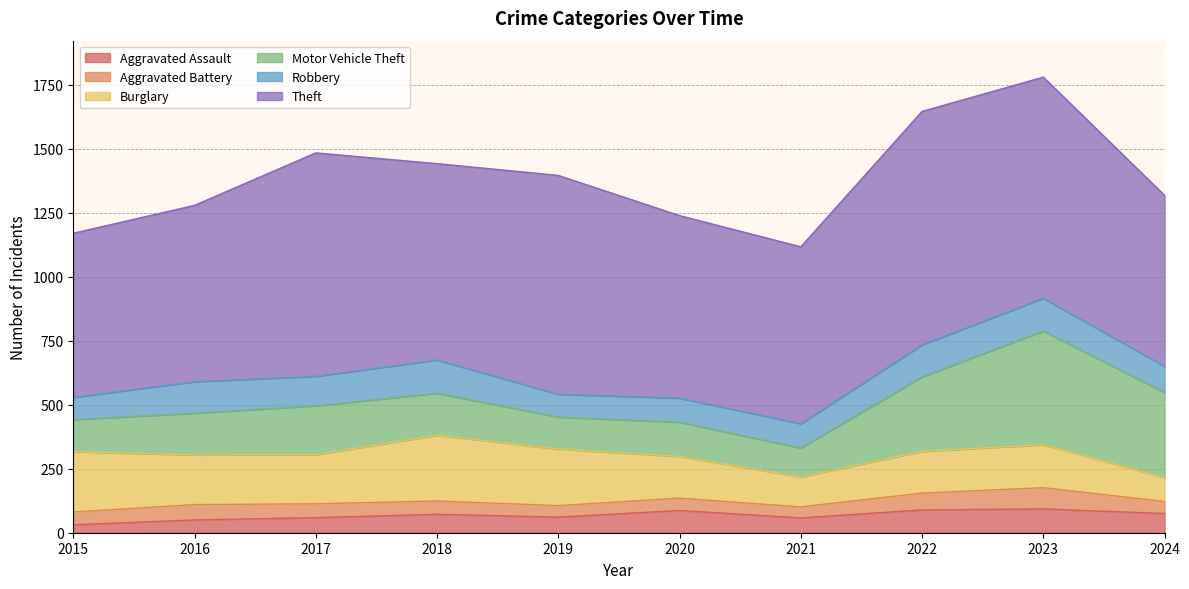

How many interior local peaks does the Robbery series have?

3